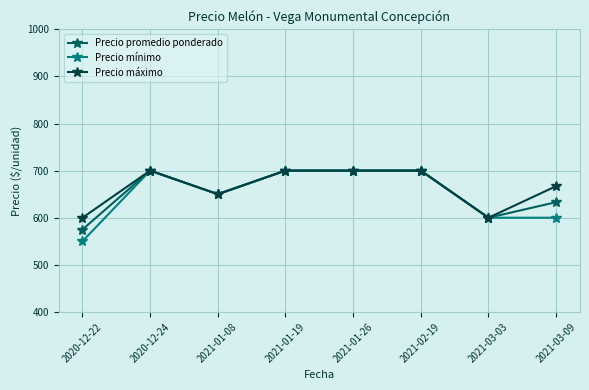

Which series has the widest spread of values?

Precio mínimo